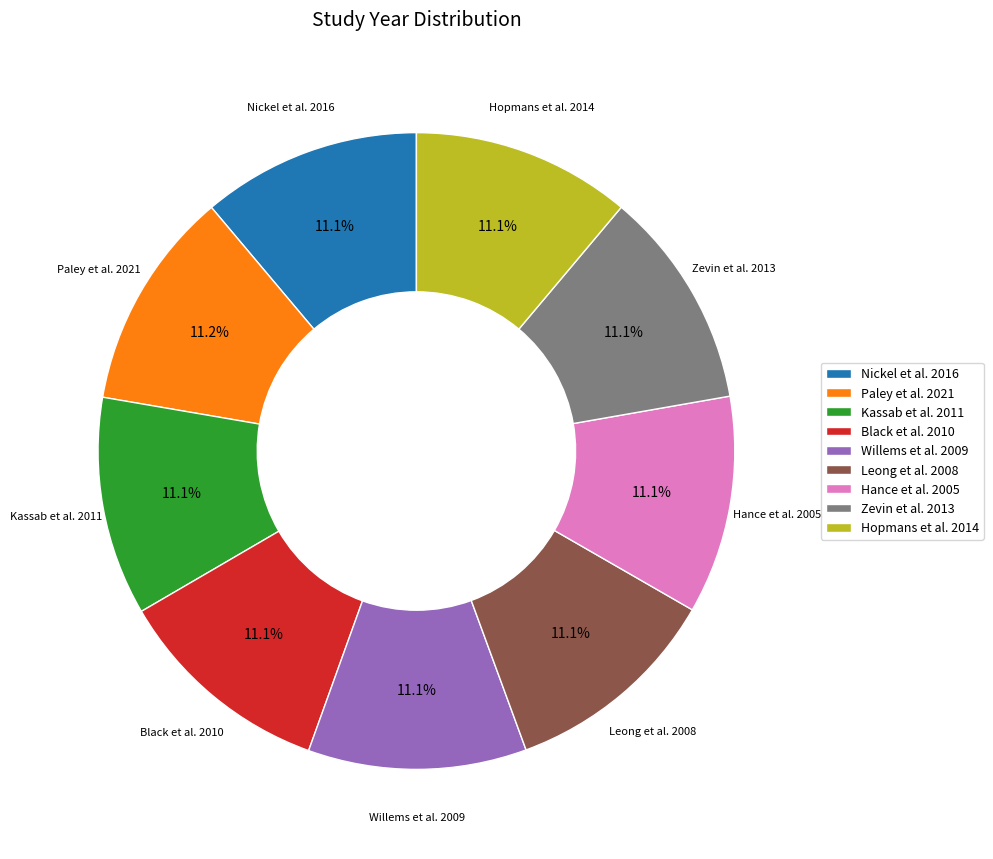

What is the total percentage of Black et al. 2010 and Zevin et al. 2013?

22.2%